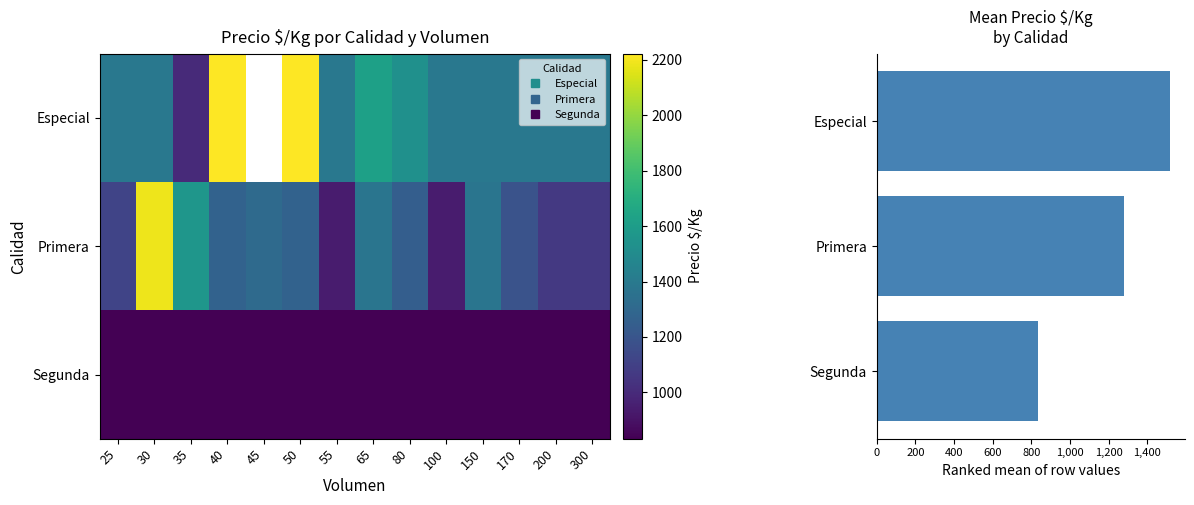

What is the difference between the maximum and second lowest values in the Primera series?

1250